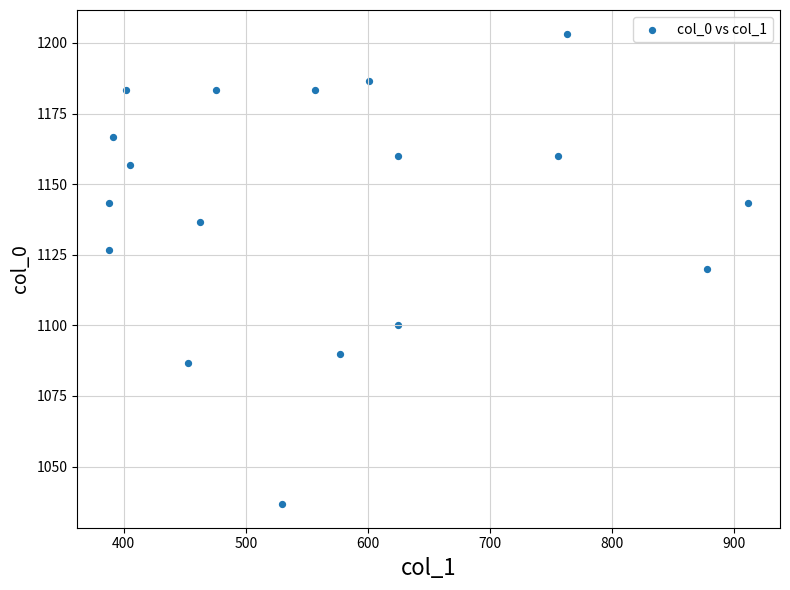

What is the range of X values (max minus min)?

523.1